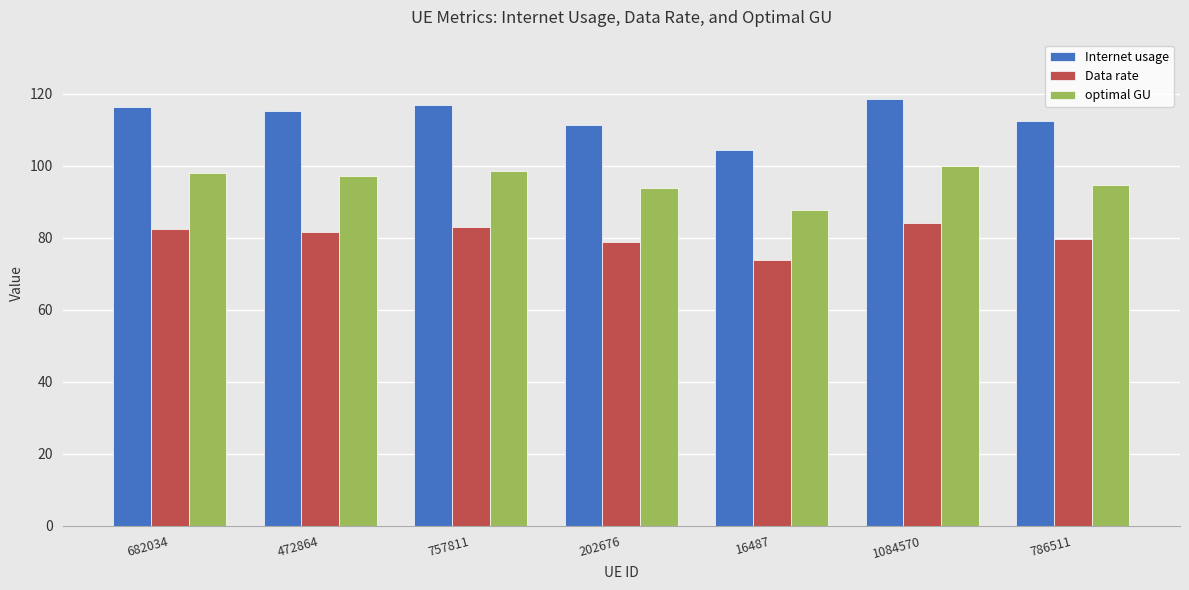

The value of optimal GU at 786511 is 94.7. True or false?

True